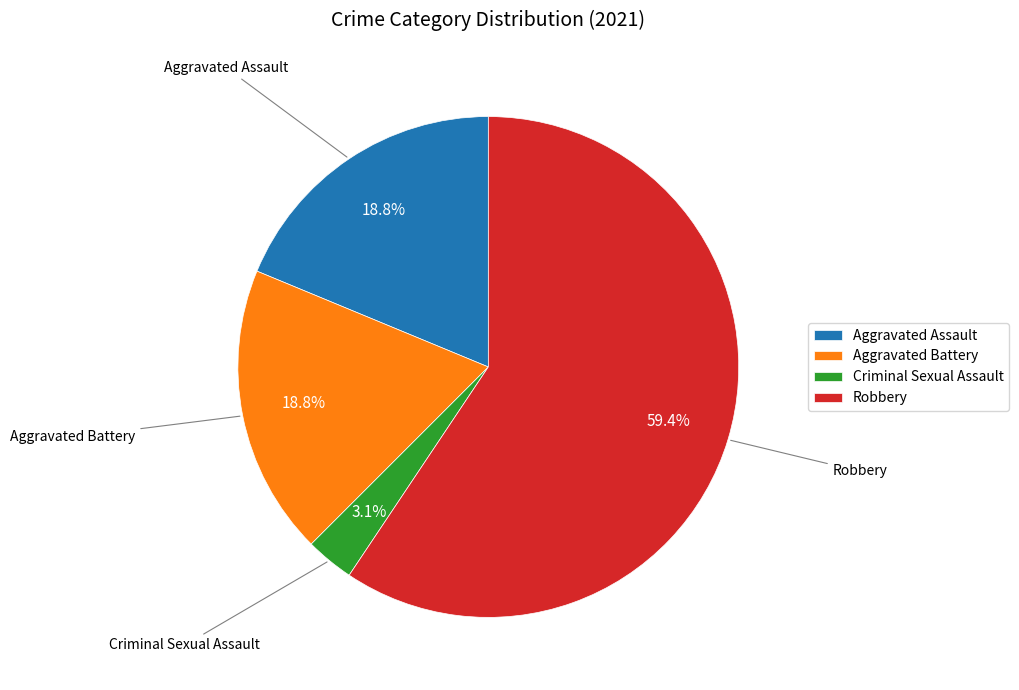

True or false: Robbery accounts for 59% of the total.

True